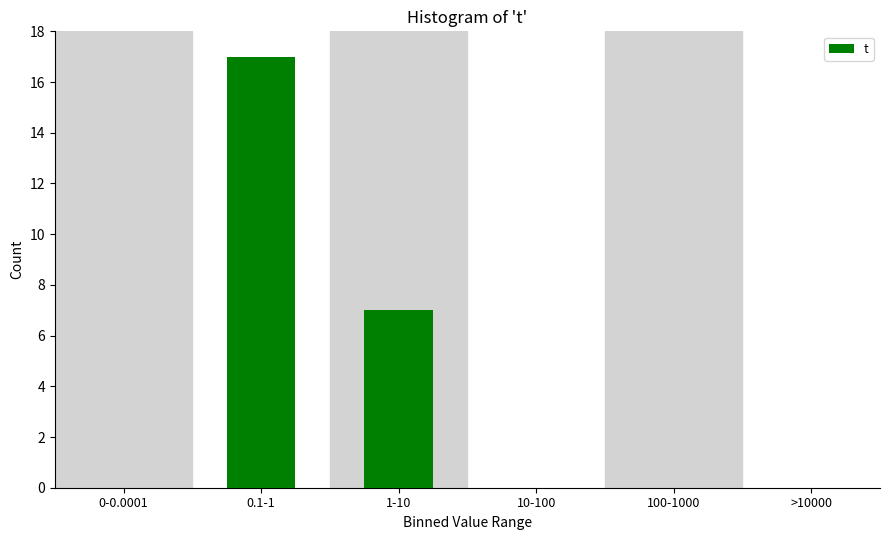

Reading left to right, extract all data points from this chart.

0-0.0001=0	0.1-1=17	1-10=7	10-100=0	100-1000=0	>10000=0